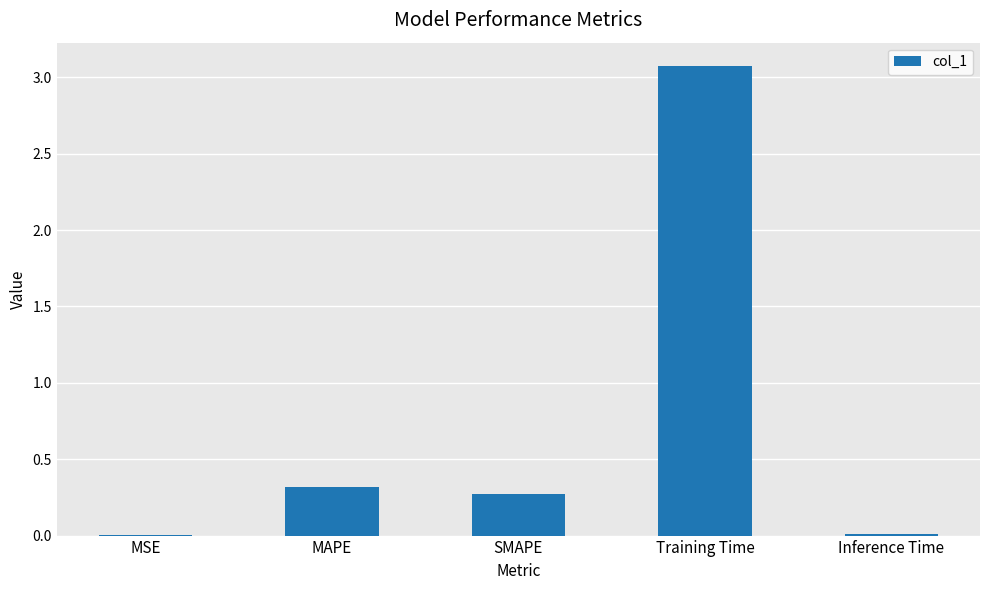

Between Training Time and MSE, which is larger?

Training Time